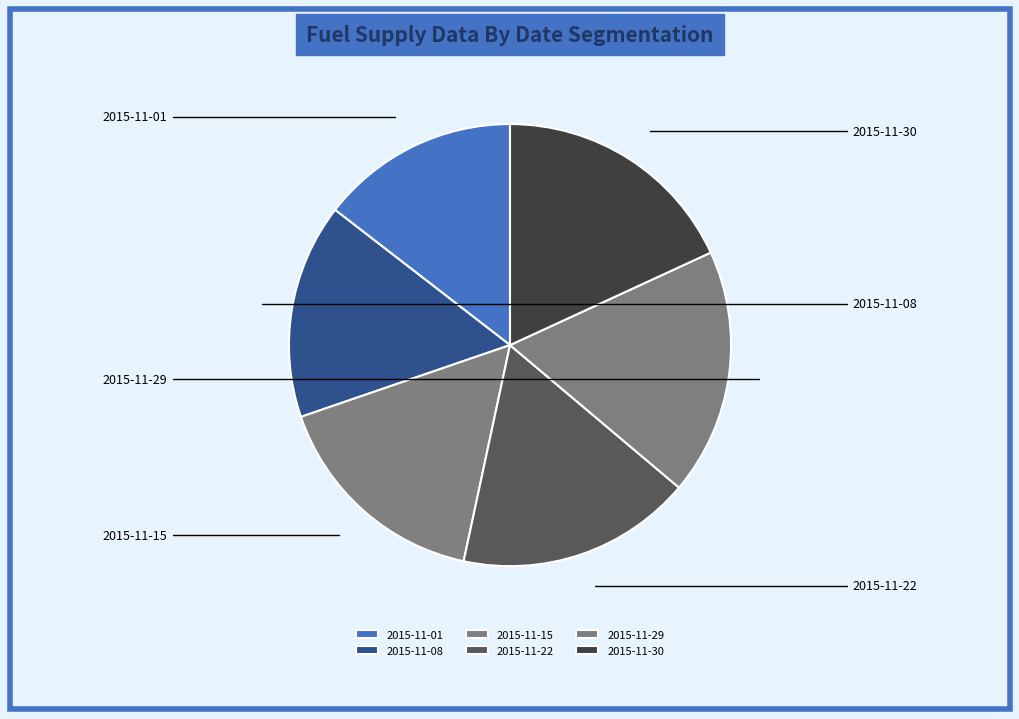

The 2015-11-01 slice represents 8% of the pie. True or false?

False